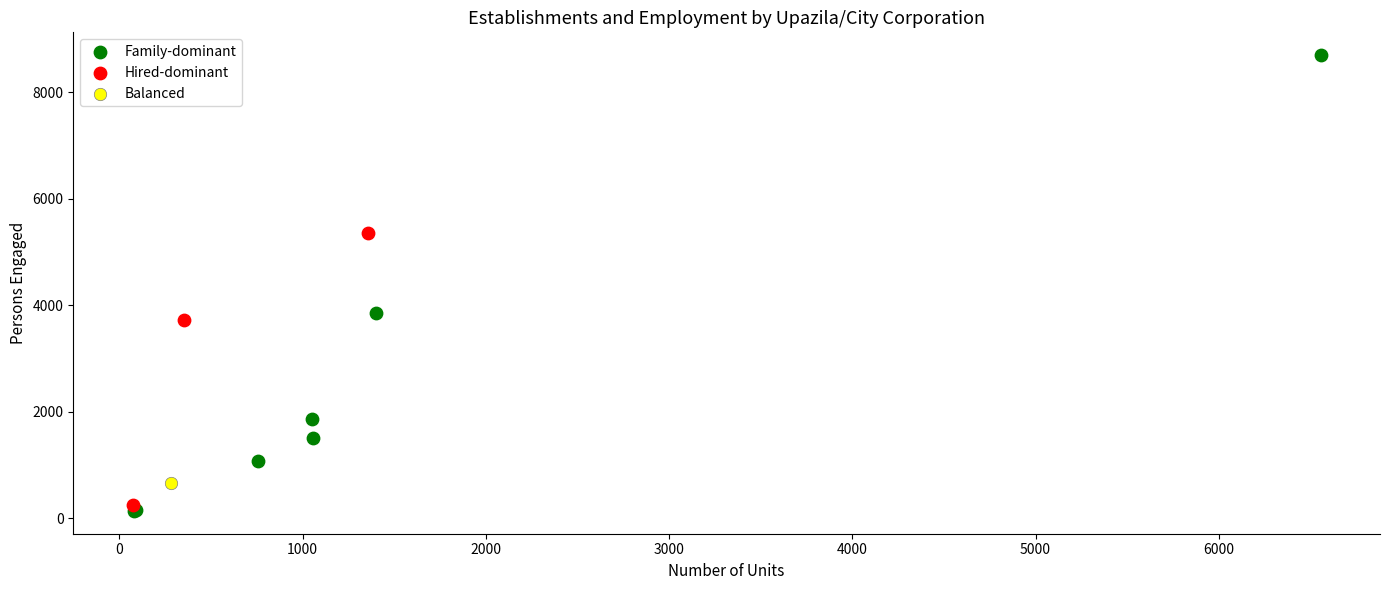

What are all the series names shown in the legend?

Family-dominant, Hired-dominant, Balanced